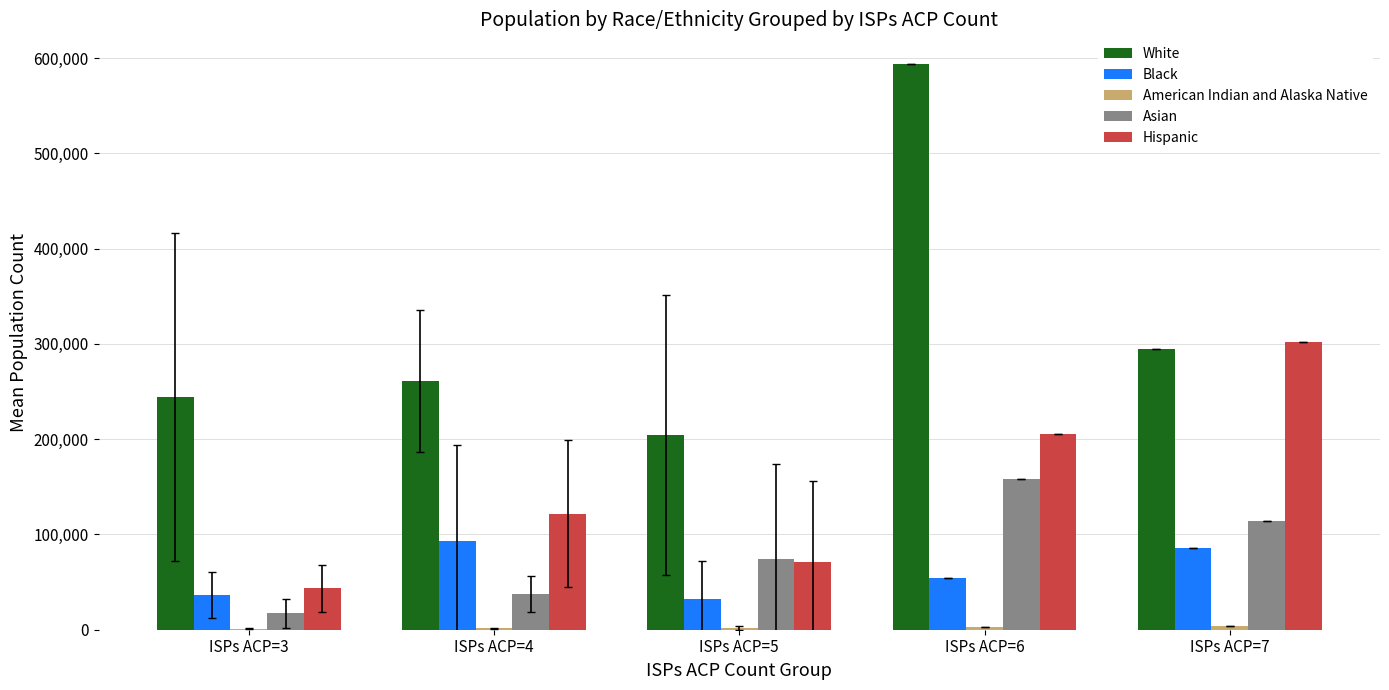

What is the total value across all series at ISPs ACP=6?

1015096.0